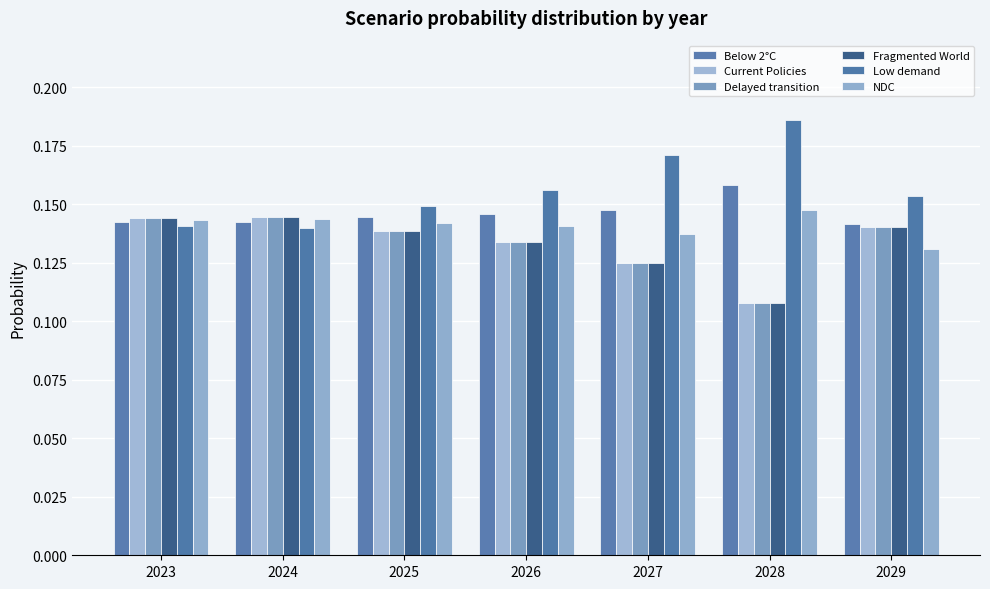

Which series has the largest range (max minus min)?

Low demand